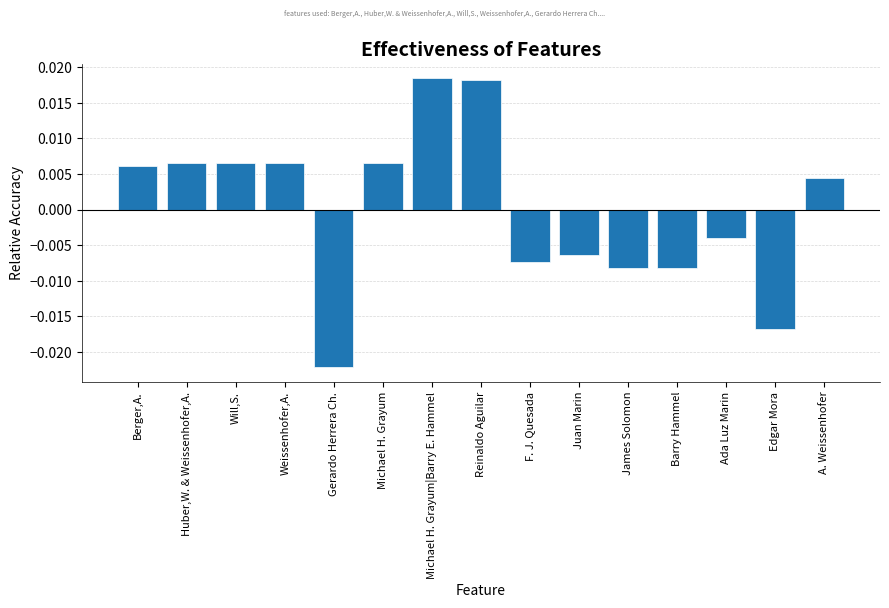

At which label does the data first exceed 0?

Berger,A.